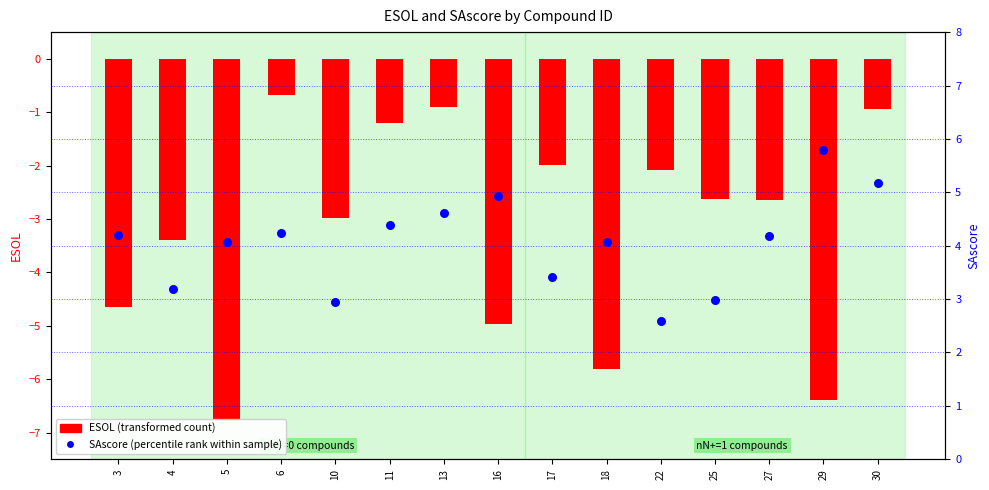

Is the value of SAscore (percentile rank within sample) at 16 greater than the value of ESOL (transformed count) at 27?

Yes